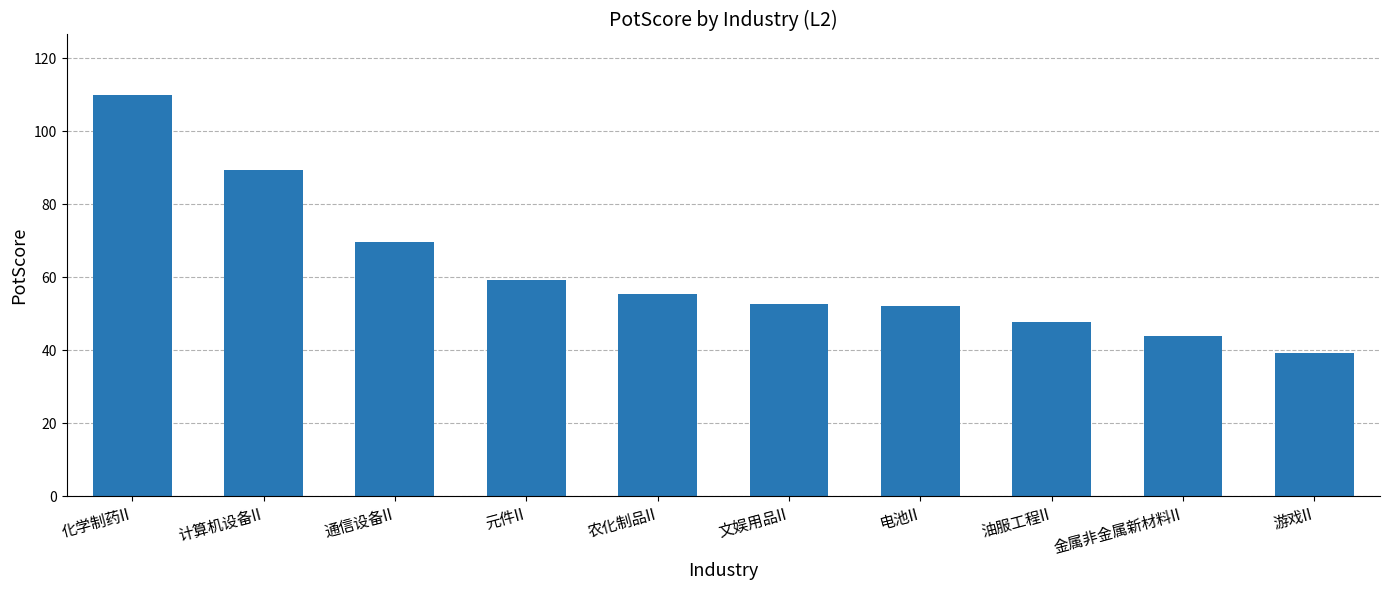

Are the bars horizontal?

No